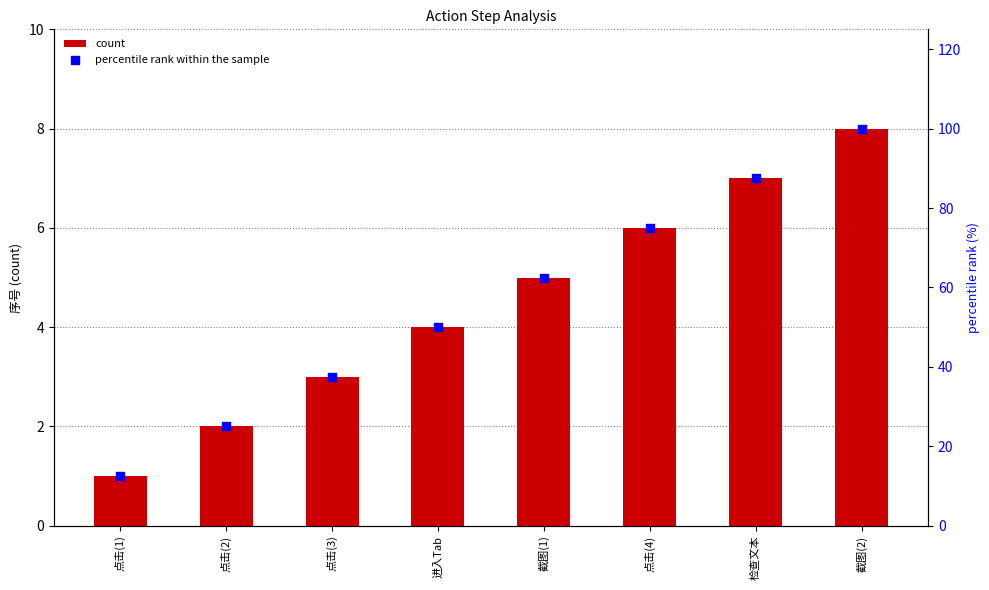

What is the total value across all series at 截图(2)?

108.0